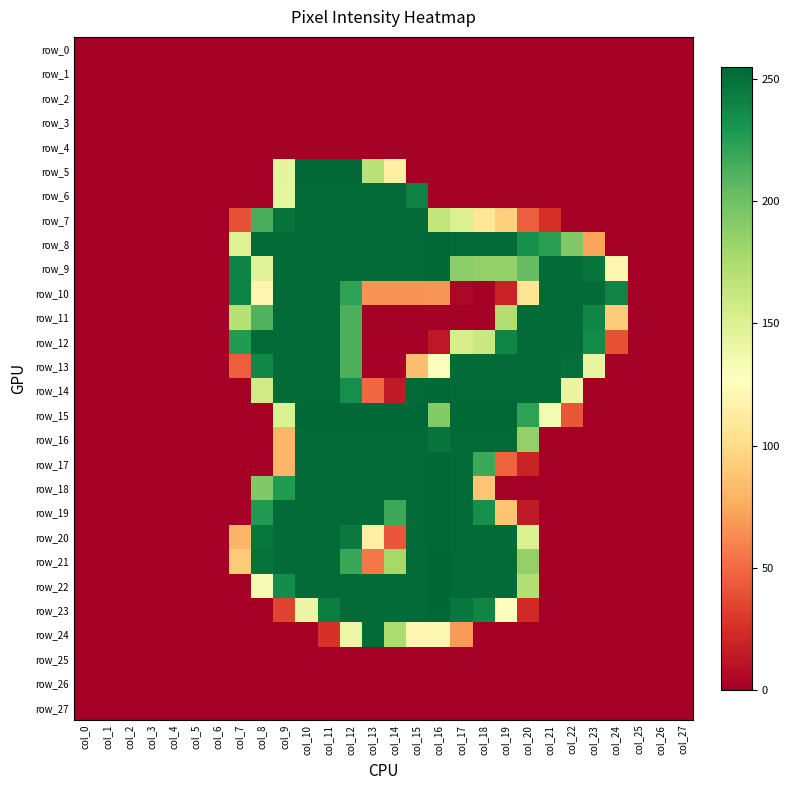

Which has a higher value, col_19 or col_13?

col_19